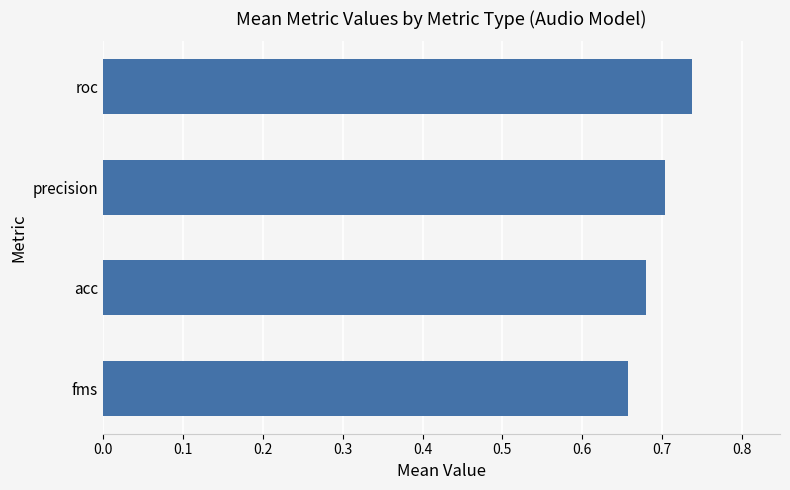

List the labels in order of value, smallest first.

fms, acc, precision, roc